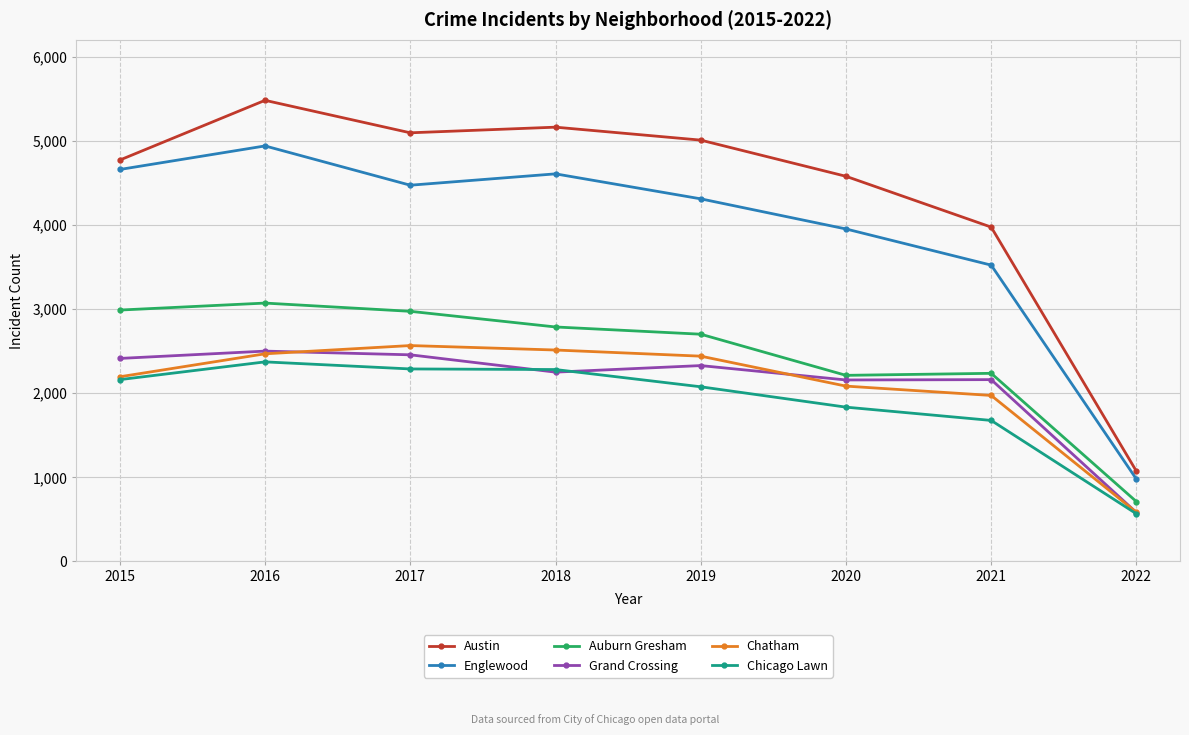

What is the minimum value shown in the chart?

566